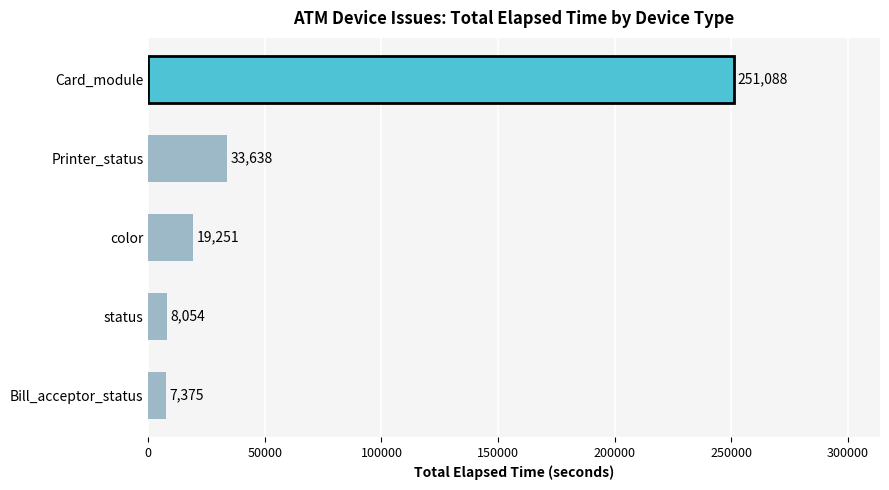

Rank the categories by value from lowest to highest.

Bill_acceptor_status, status, color, Printer_status, Card_module